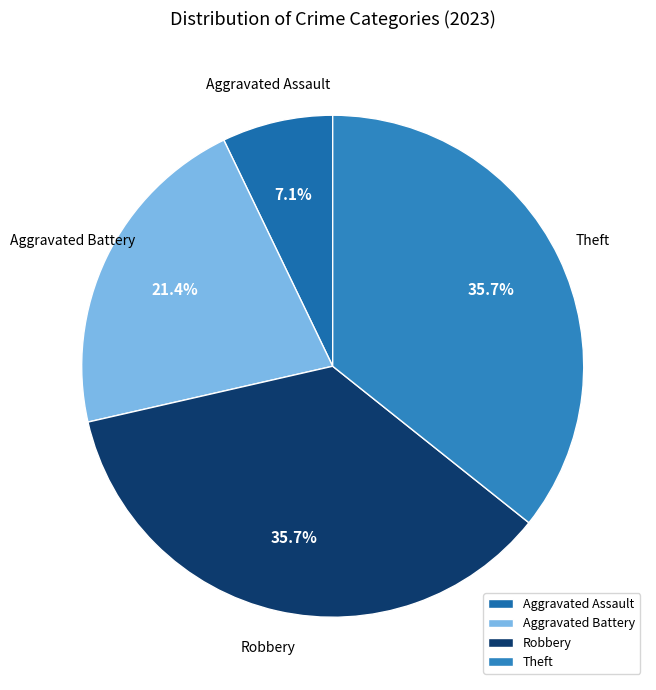

What is the ratio of the value at Theft to the value at Robbery?

1.0